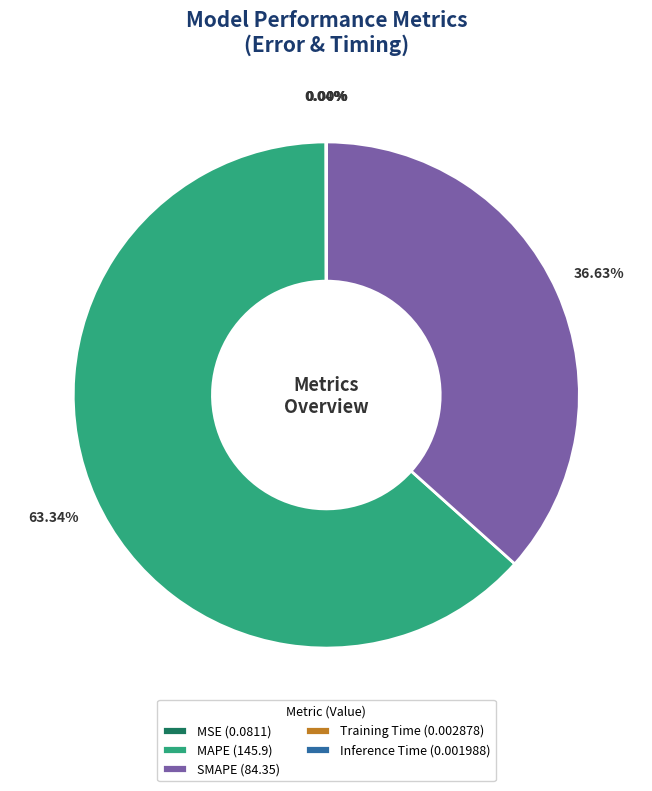

Is MAPE (145.9) the majority of the pie?

Yes